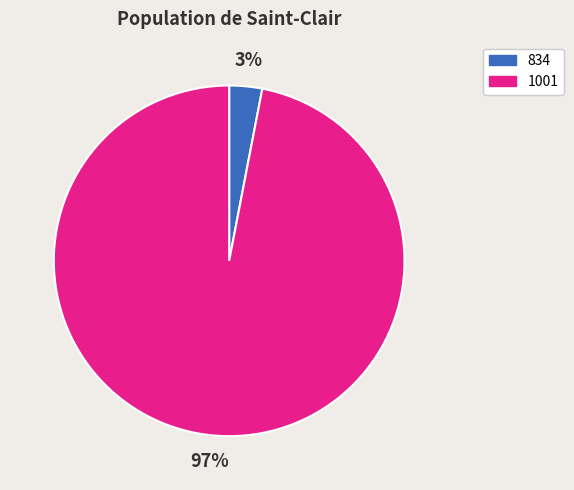

Which slice is the largest?

1001